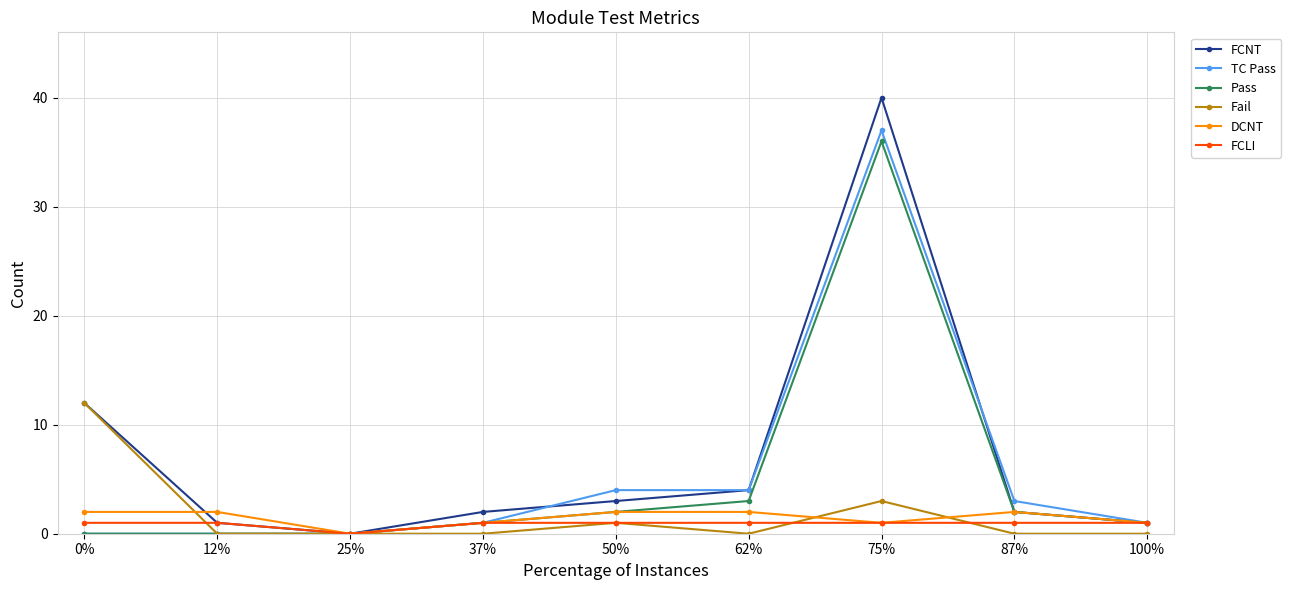

Read the FCNT value at 0%.

12